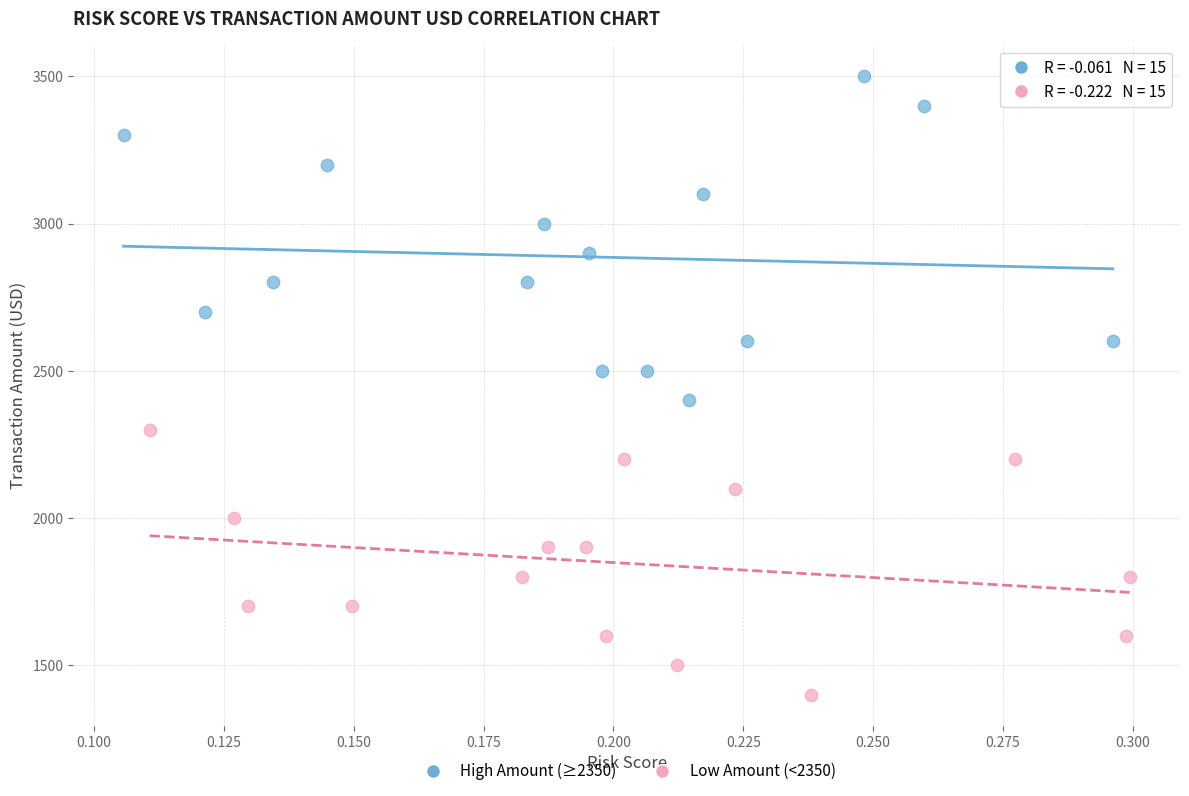

Which series has the largest Y range (max minus min)?

High Amount (≥2350)